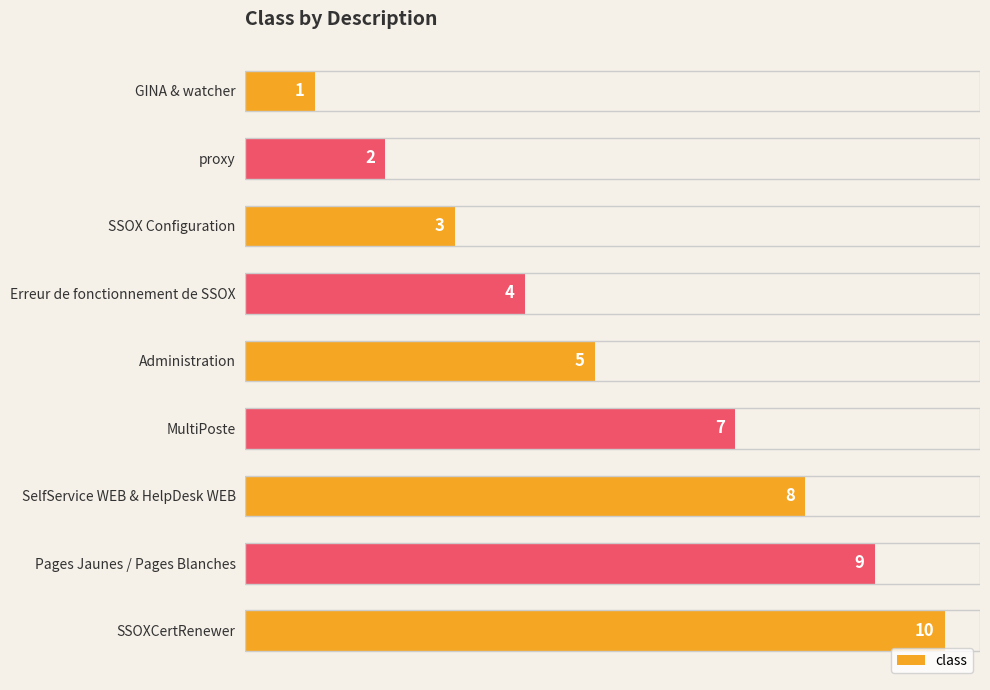

How many bars are there in total?

9